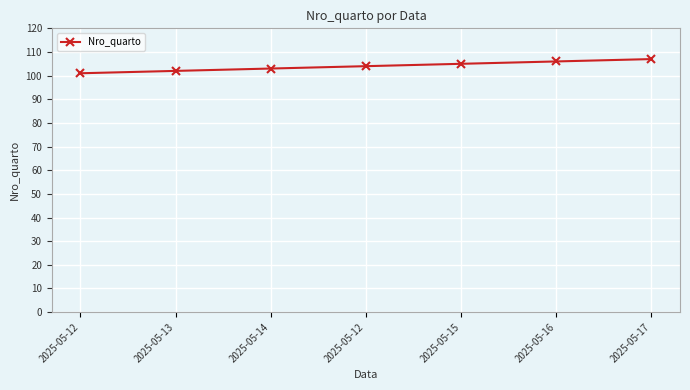

Reading left to right, list all the values displayed in this chart.

101	102	103	104	105	106	107